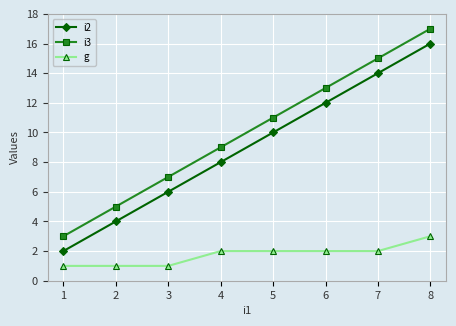

List the series in order of their peak value, highest first.

i3, i2, g